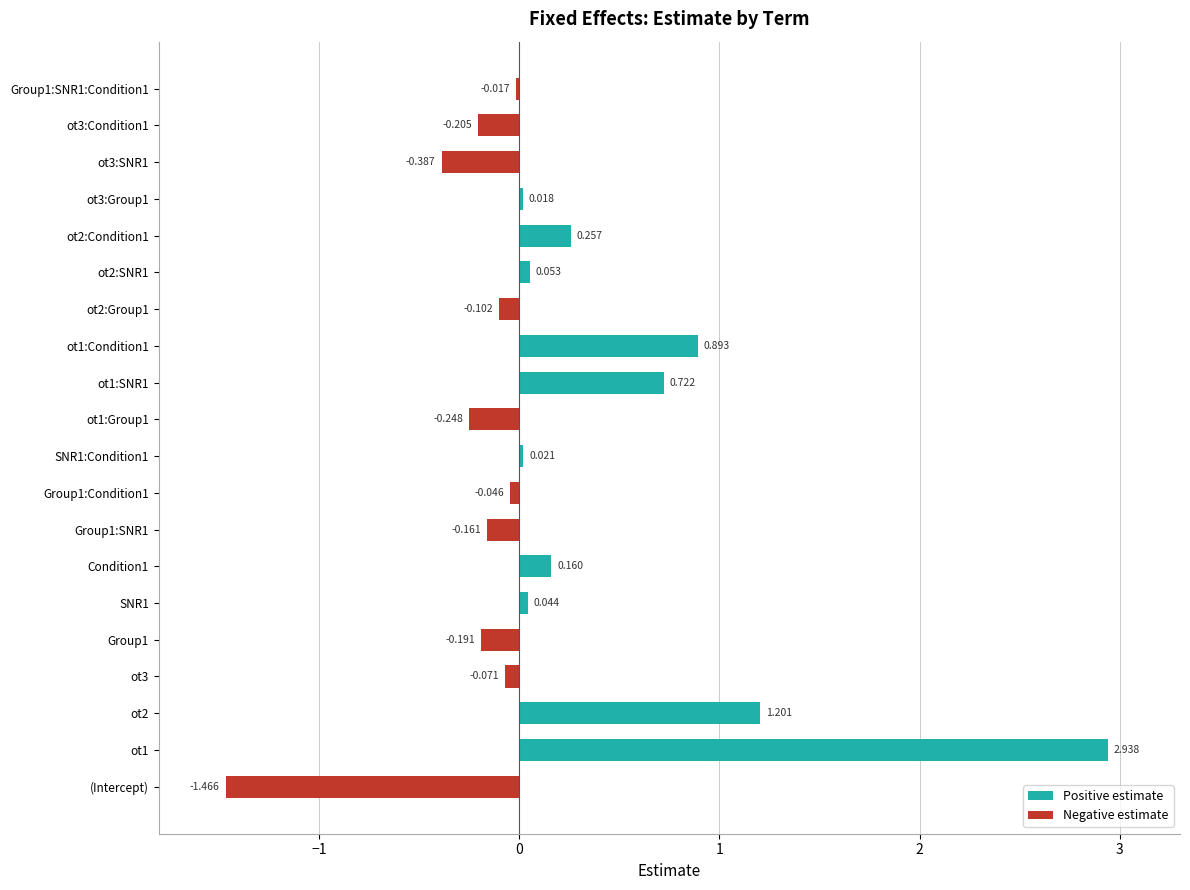

Does the chart contain stacked bars?

No